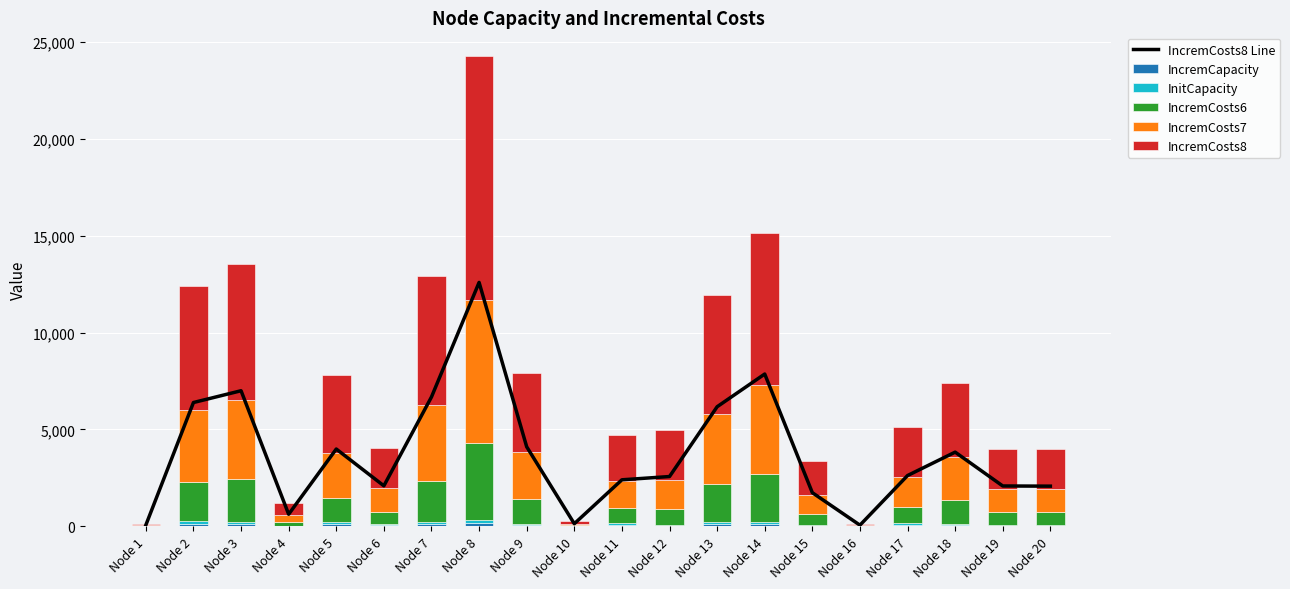

How many categories are shown in the chart?

20